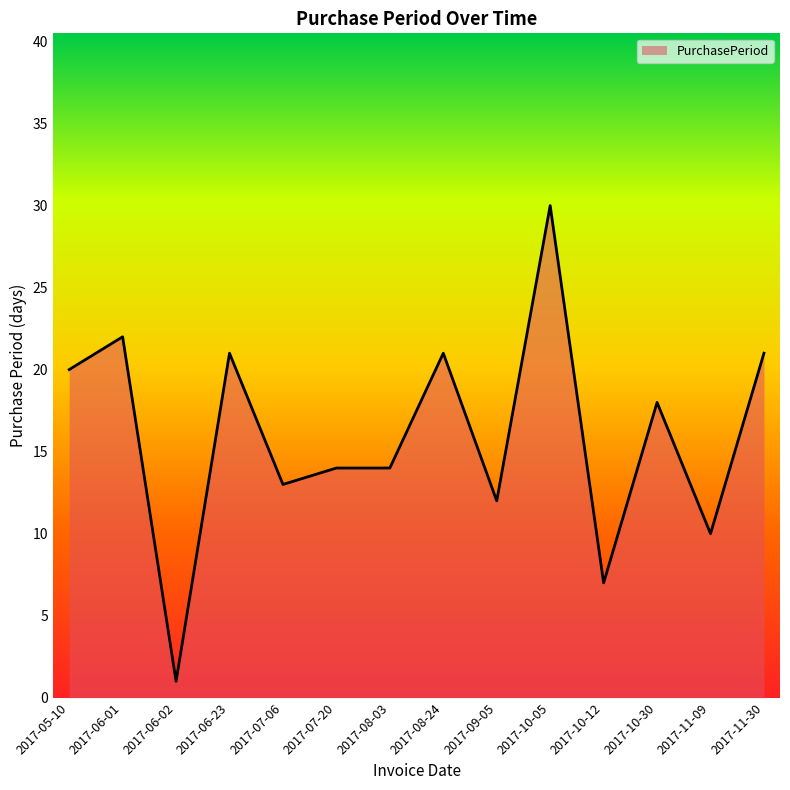

Reading left to right, list all the values displayed in this chart.

20	22	1	21	13	14	14	21	12	30	7	18	10	21